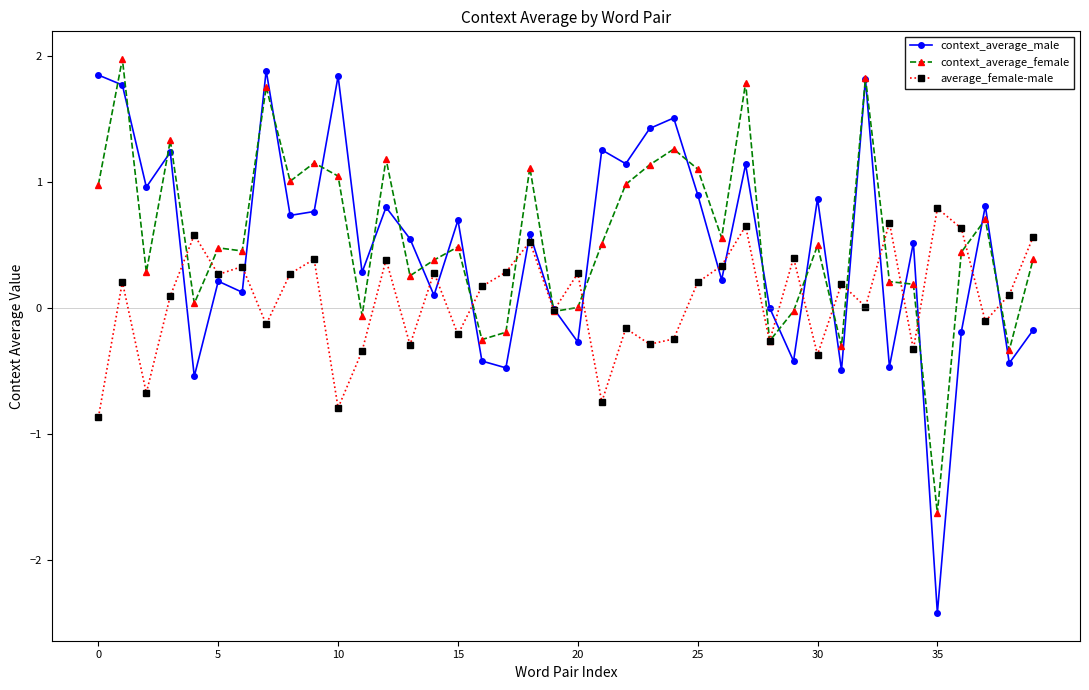

What is the value of the average_female-male point at the 16th from the left?

-0.2